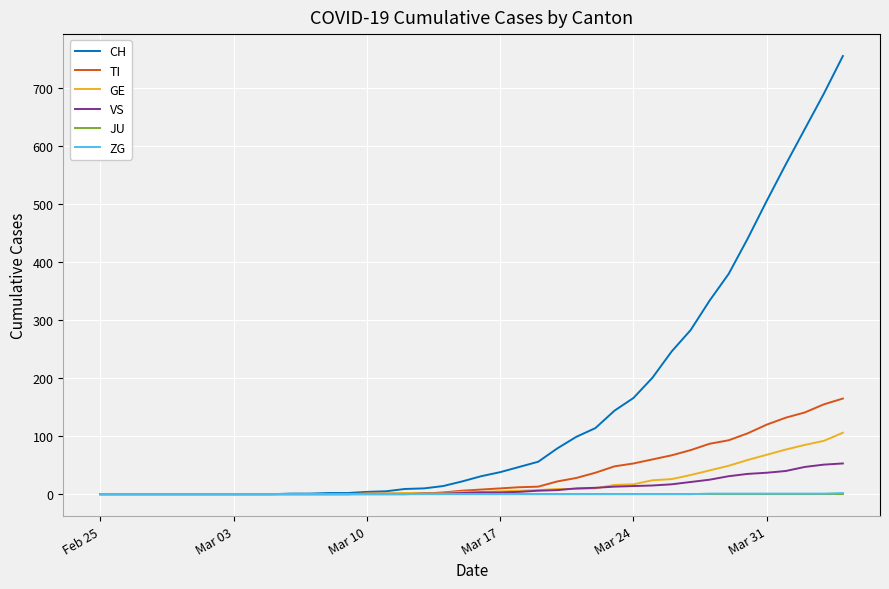

Which series has the largest total across all categories?

CH